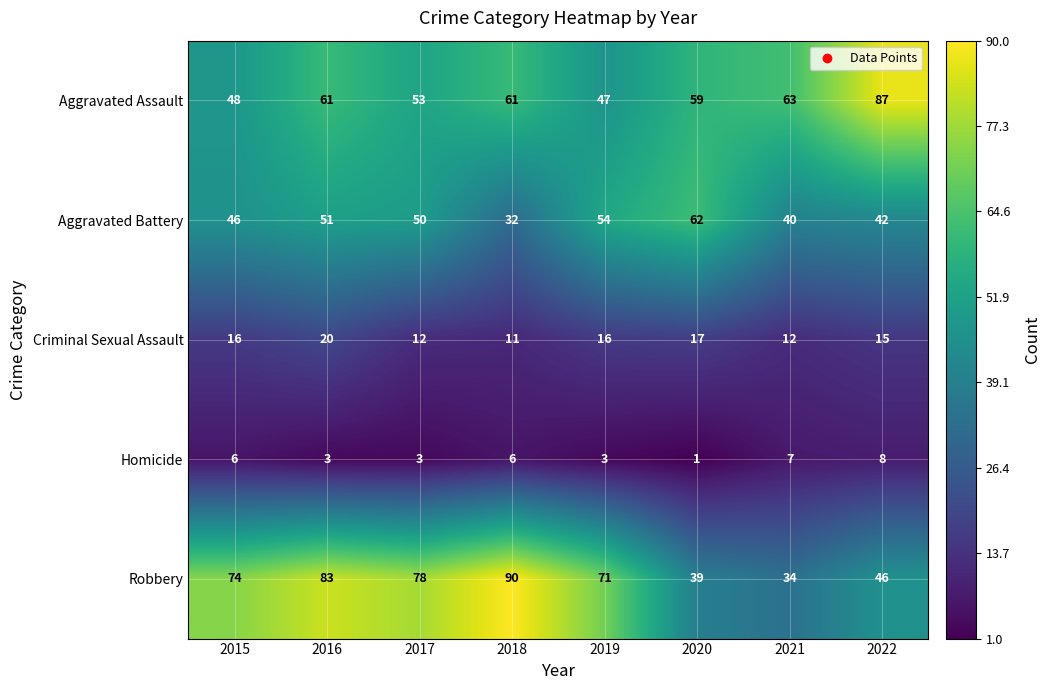

List the series in order of their peak value, highest first.

Robbery, Aggravated Assault, Aggravated Battery, Criminal Sexual Assault, Homicide